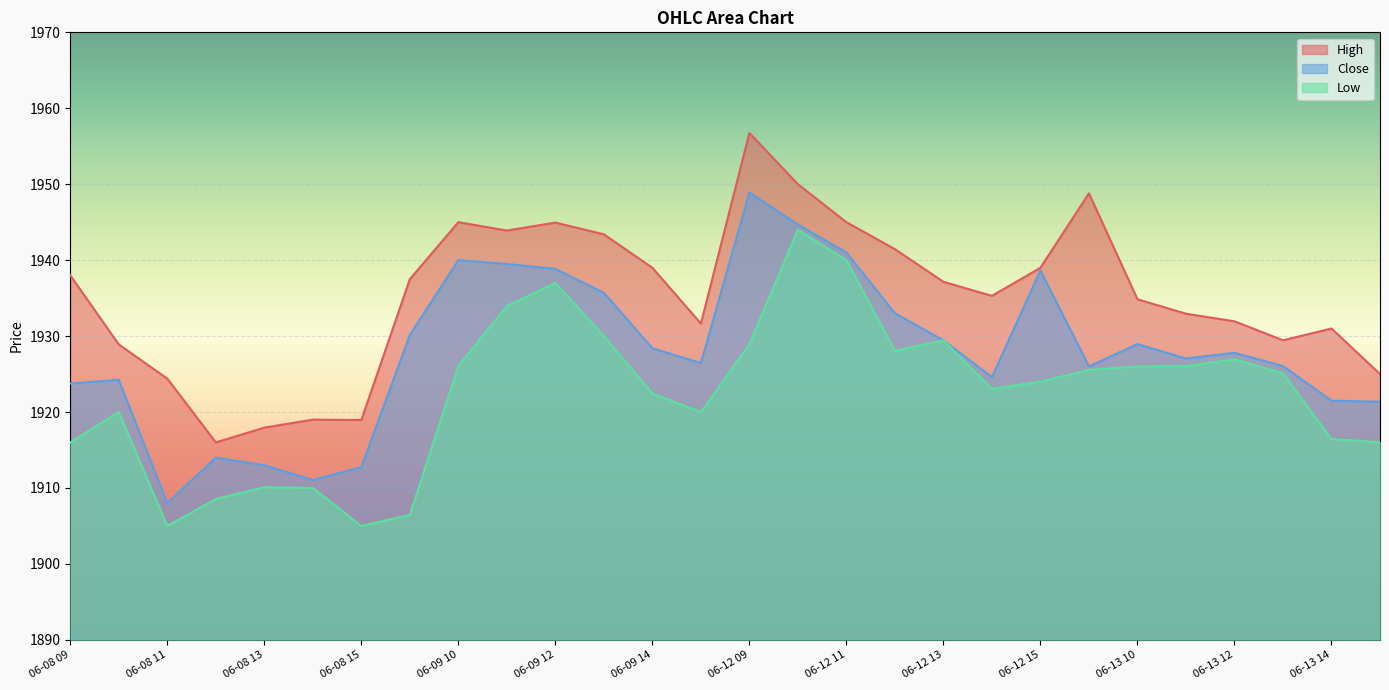

True or false: Low and High intersect in this chart.

False